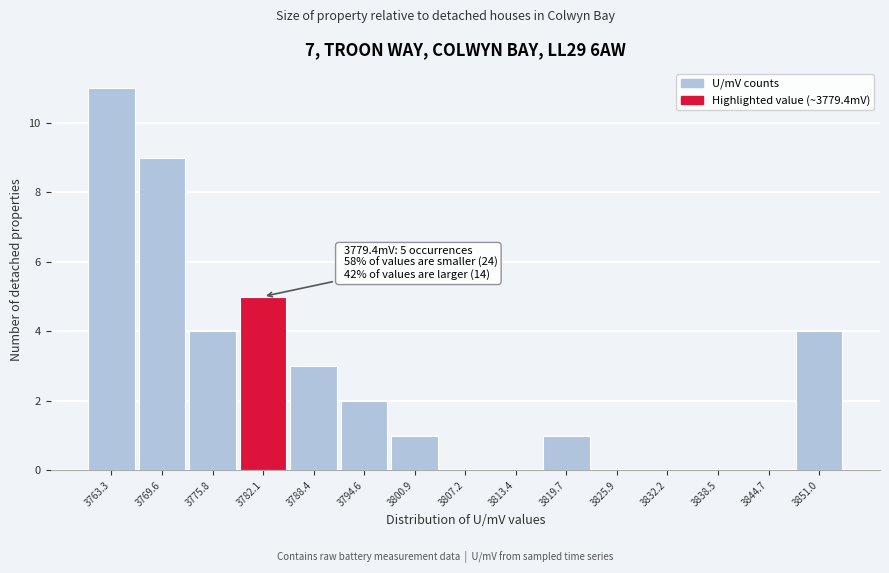

Over which range of the x-axis is the bar tallest?

3760 to 3766